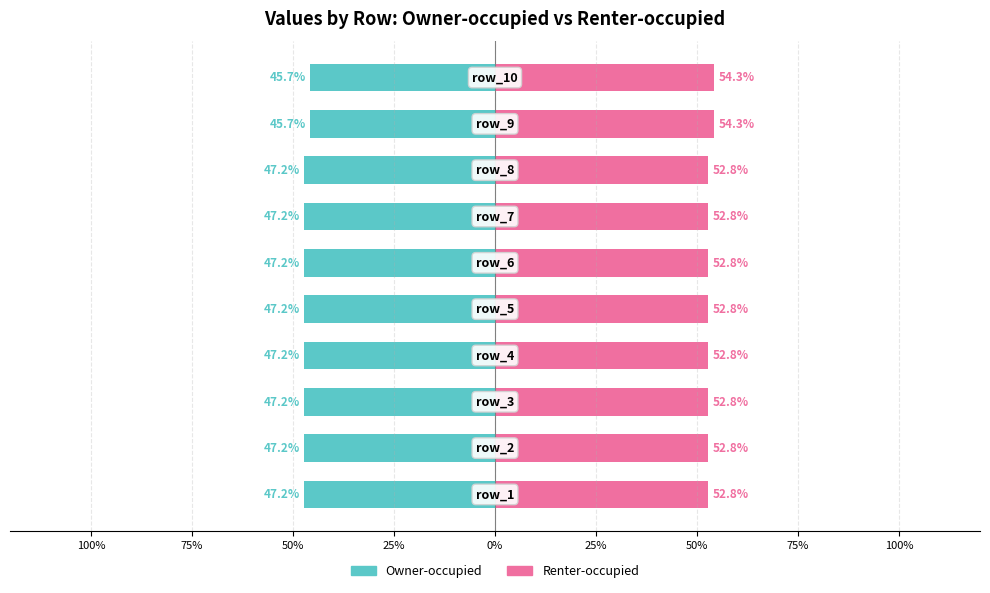

What are all the series names shown in the legend?

Owner-occupied, Renter-occupied